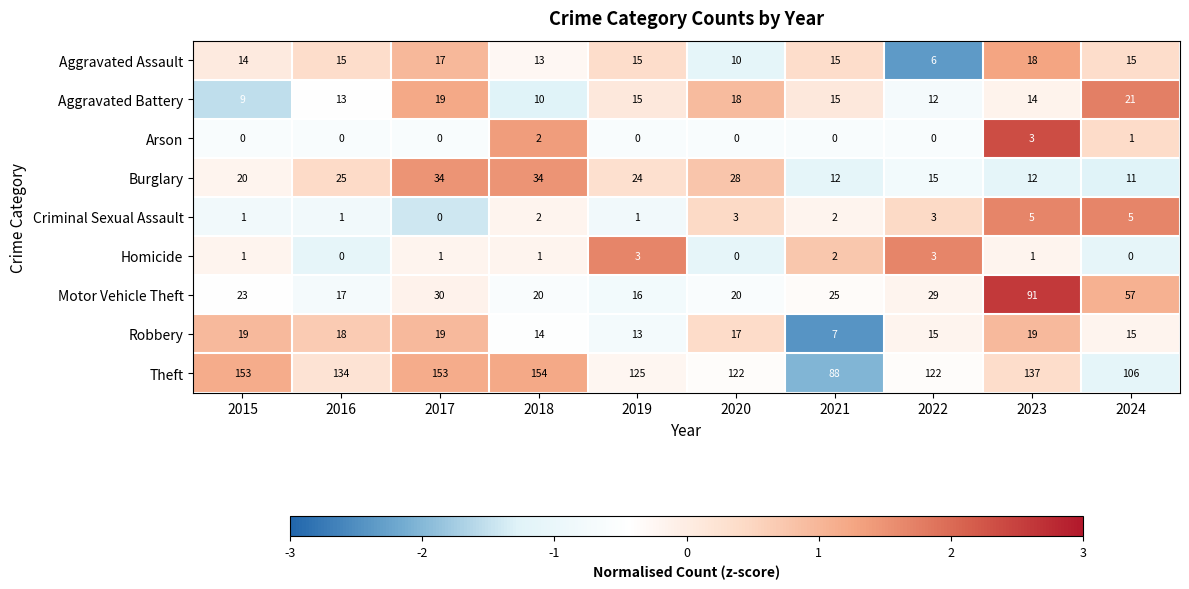

How many distinct data groups are displayed?

9